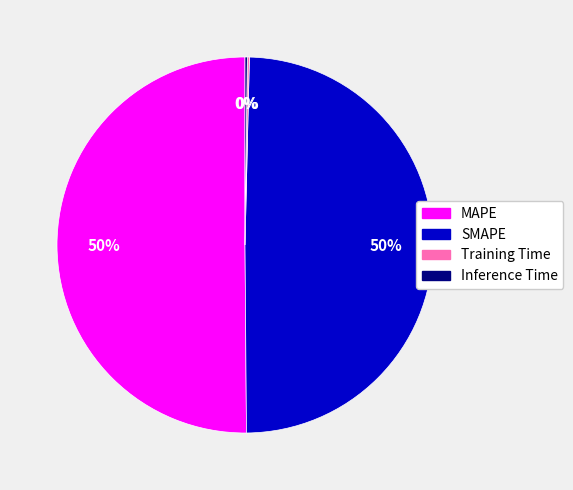

The SMAPE slice represents 50% of the pie. True or false?

True